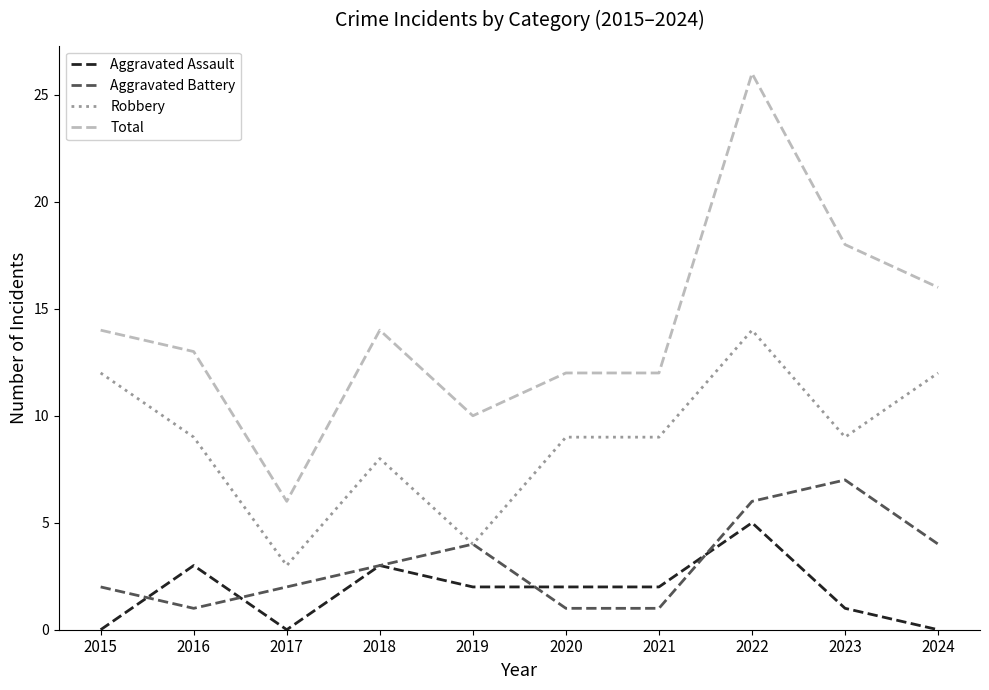

How many lines are shown in the chart?

4